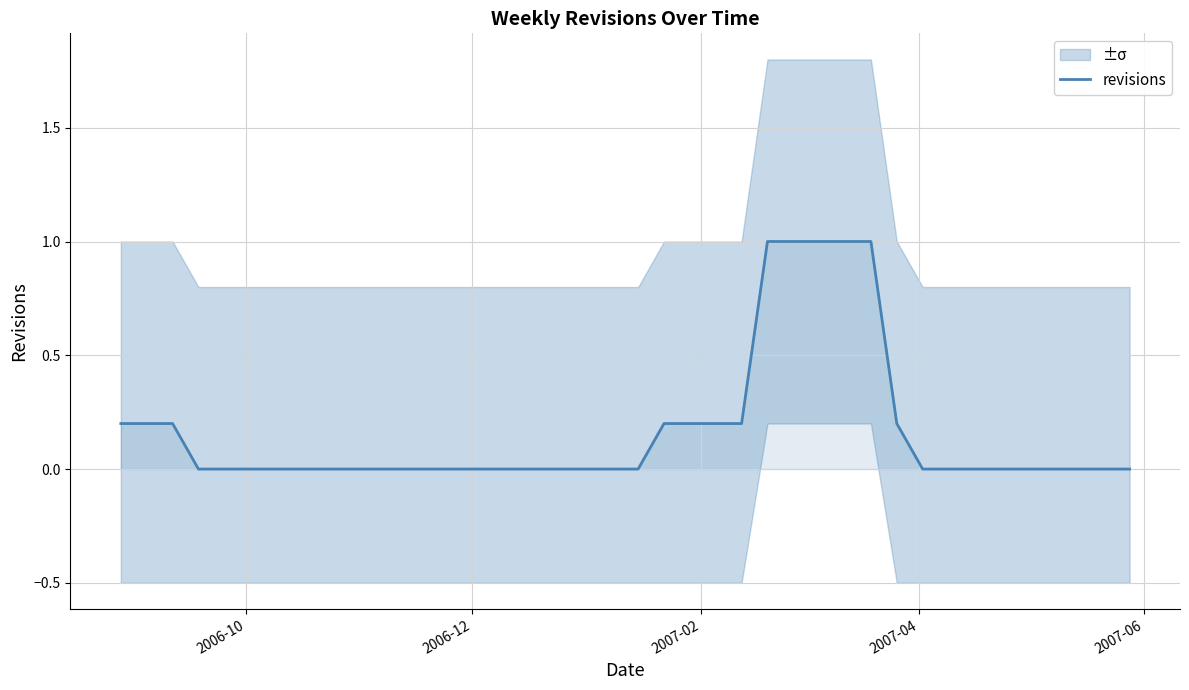

What is the sum of all values?

6.6